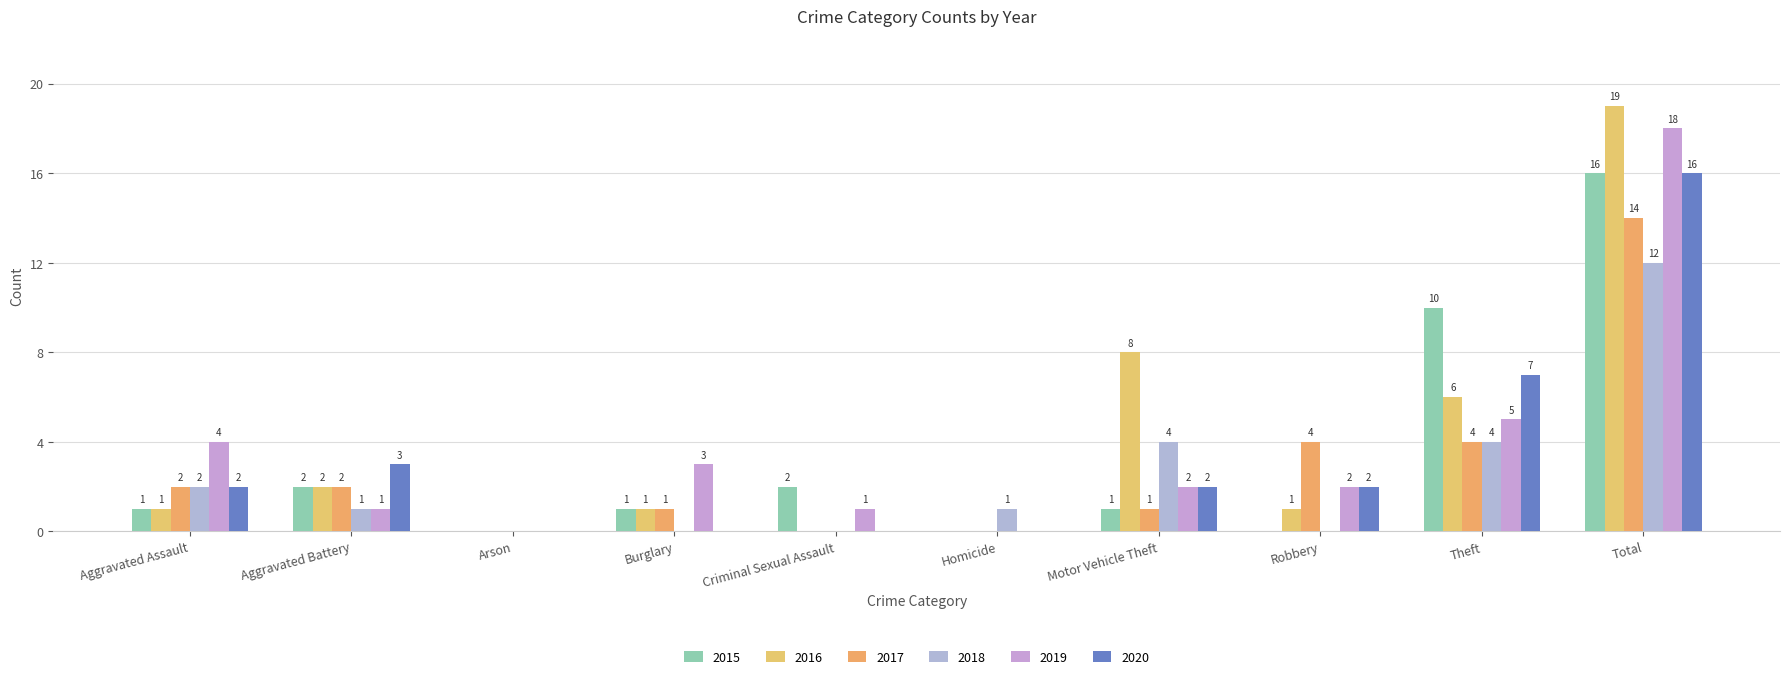

Count the number of data series in this chart.

6